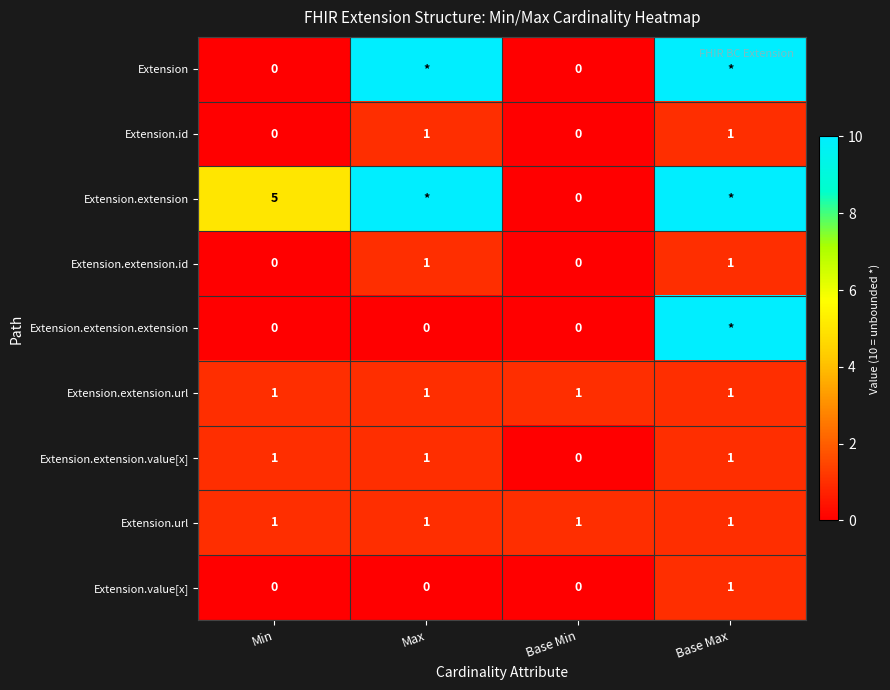

Is it true that Extension.extension.value[x] equals 2 at Min?

False